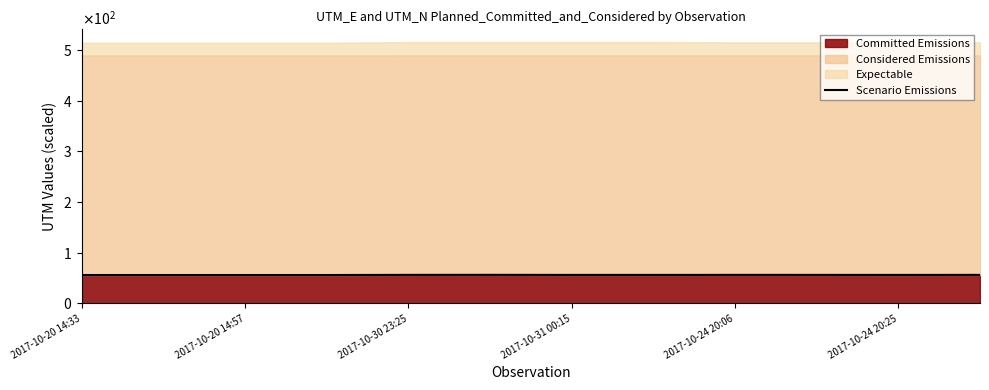

What is the approximate value at 2017-10-31 00:15?

56.3